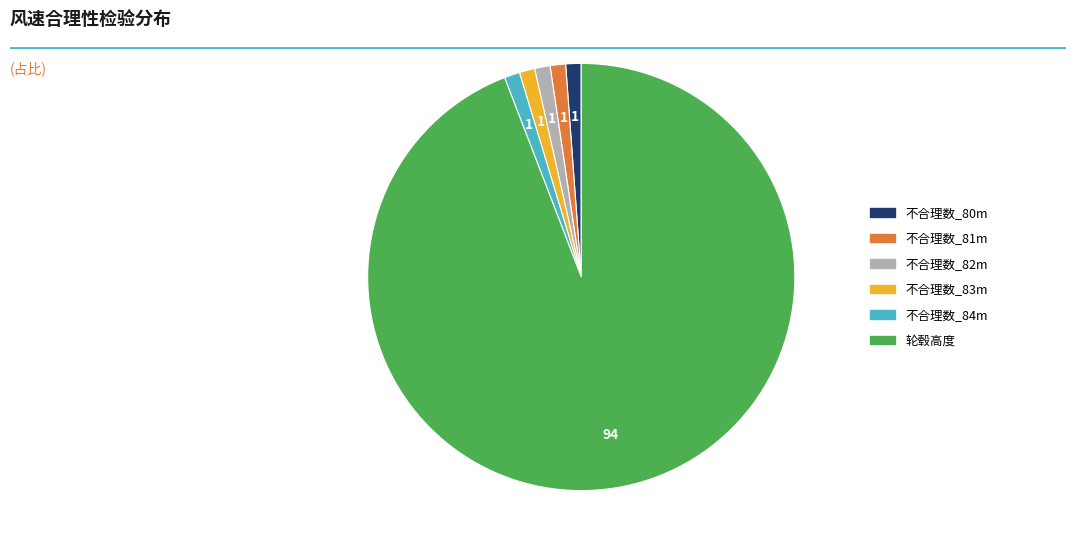

The 不合理数_83m slice represents 1% of the pie. True or false?

True